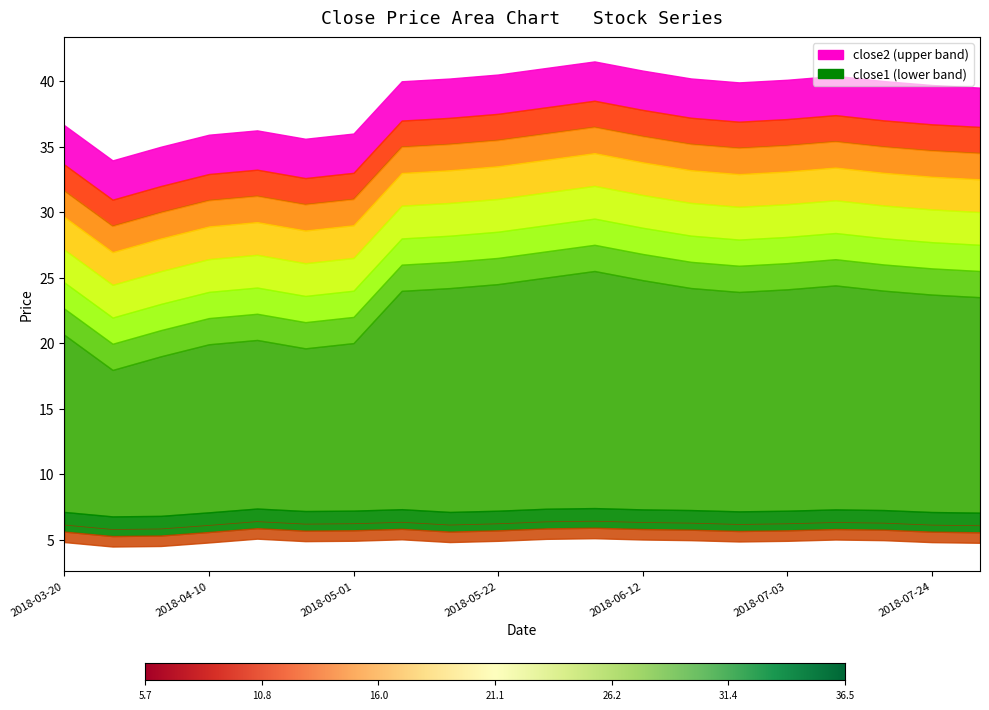

At which category is the sum across all series the highest?

2018-06-05